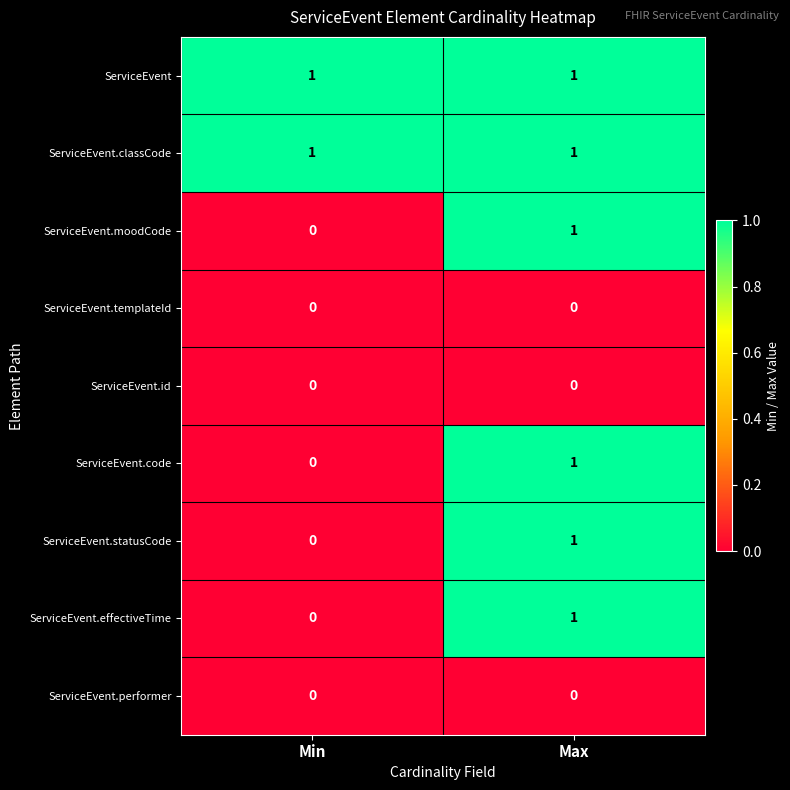

At how many categories does at least one series exceed 0?

2